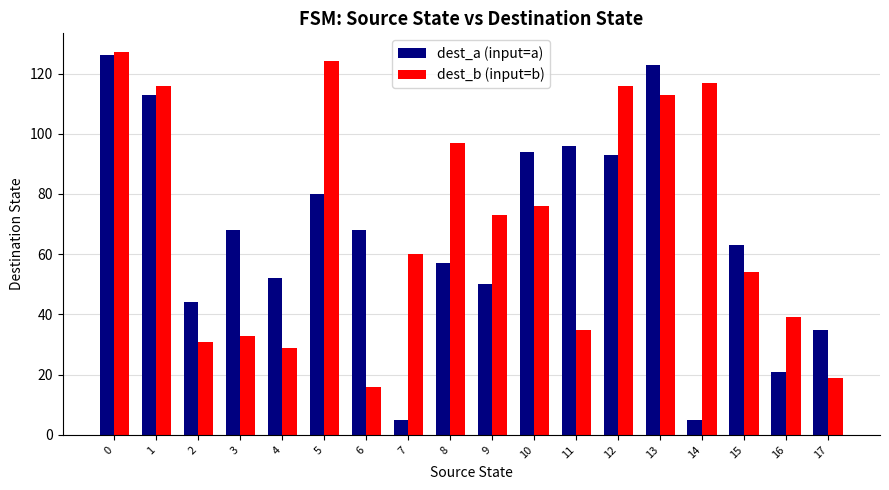

The value of dest_b (input=b) at 2 is 16. True or false?

False